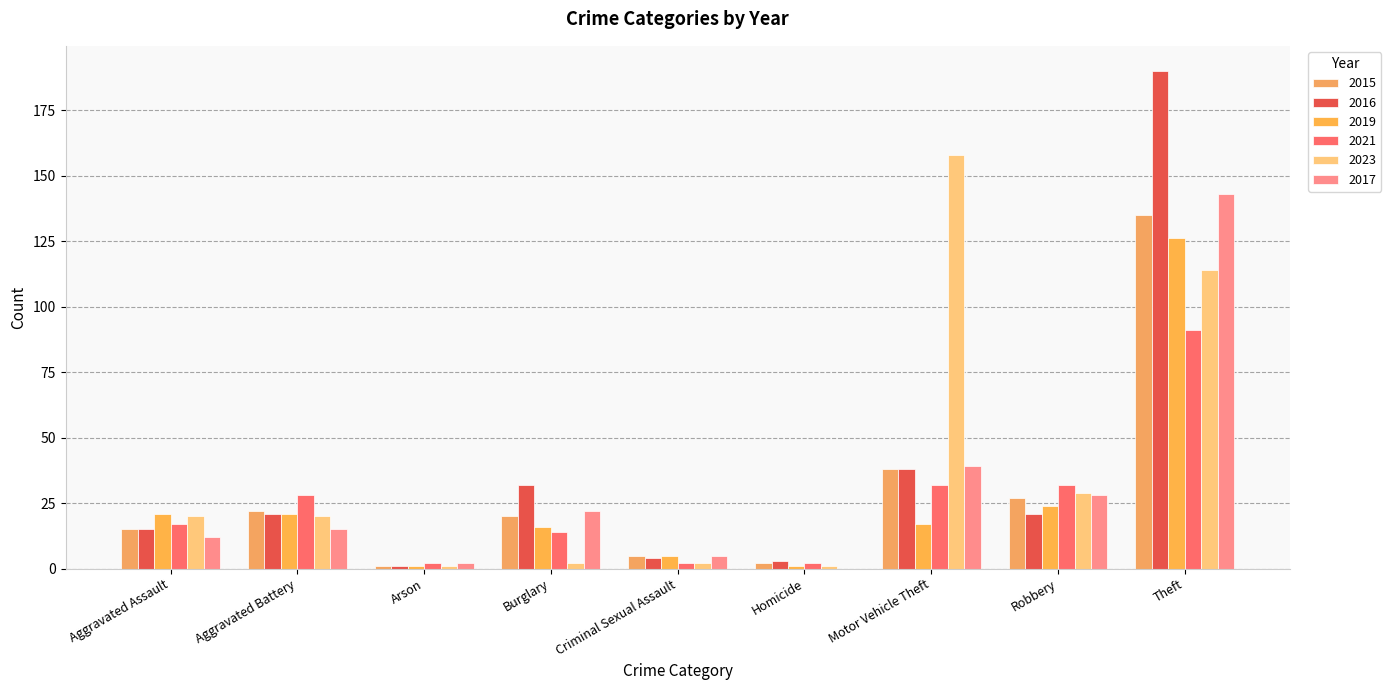

At which category is the sum across all series the highest?

Theft